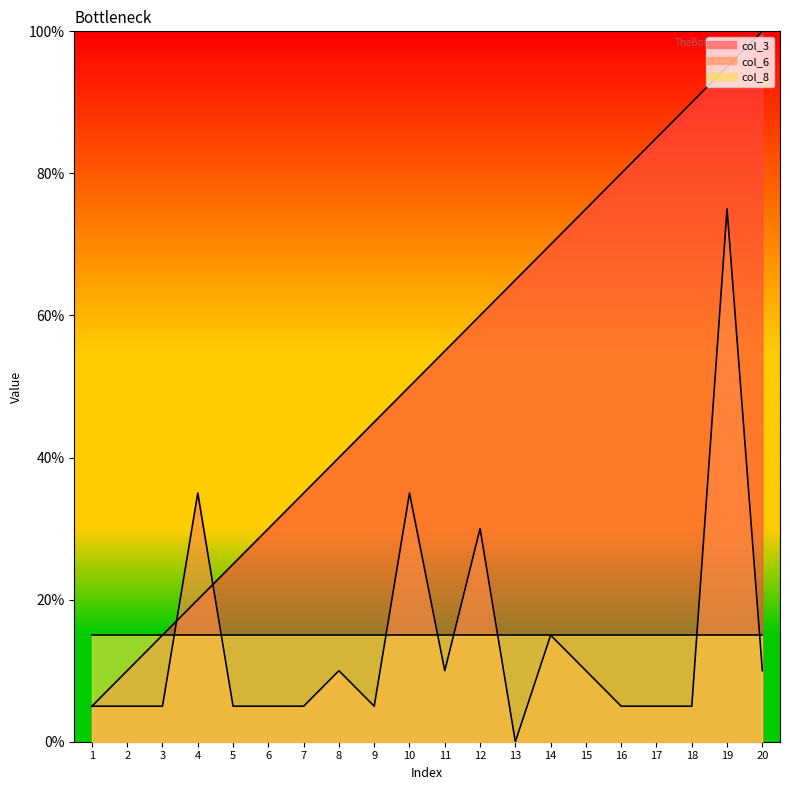

What is the sum of the col_3 values at 8 and 1?

45.0